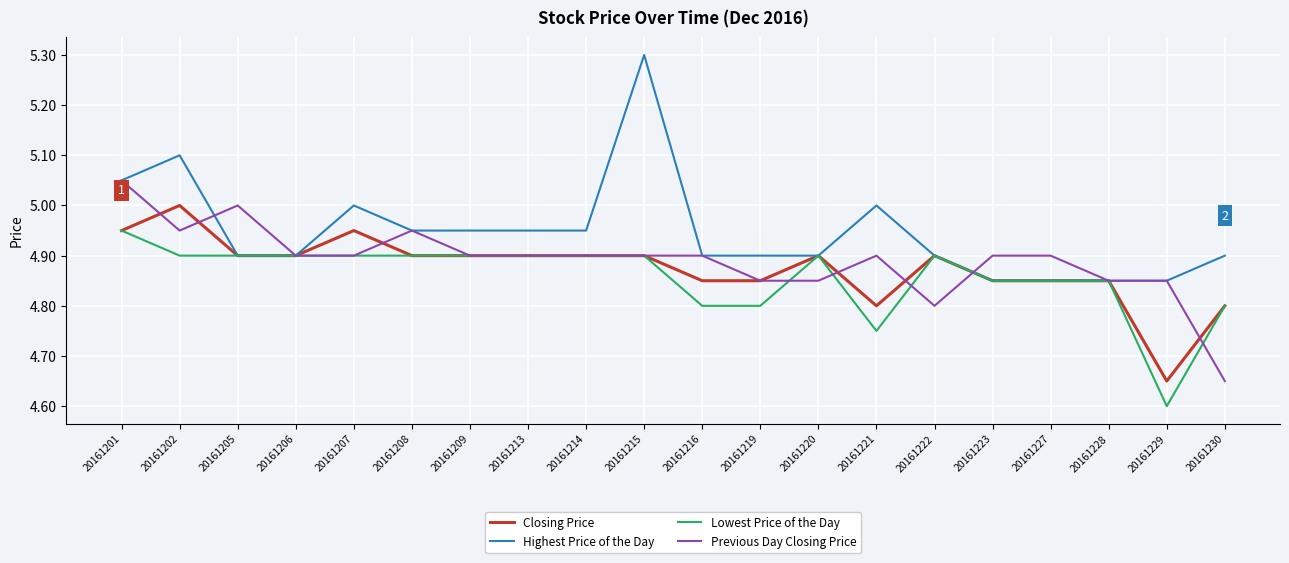

The value of Lowest Price of the Day at 20161220 is 6.5. True or false?

False